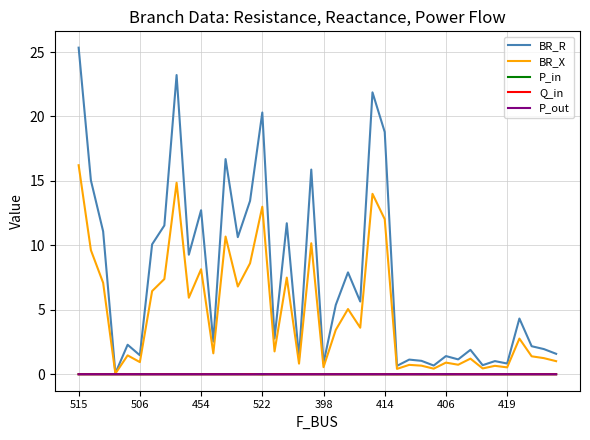

What is the maximum value shown in the chart?

25.3